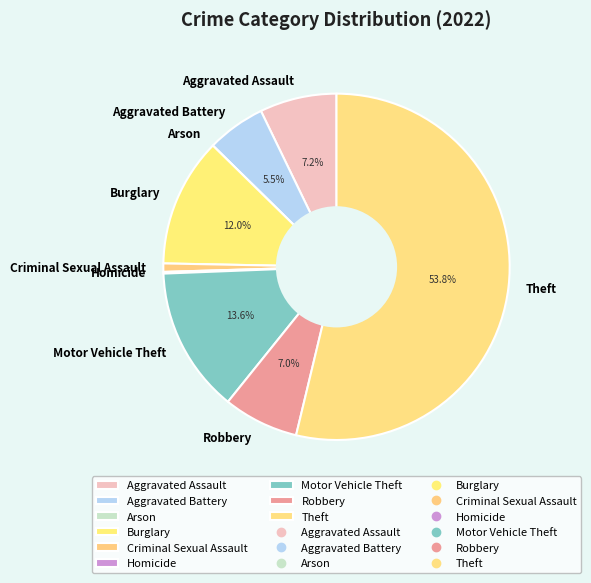

Does Theft account for over 50% of the chart?

Yes